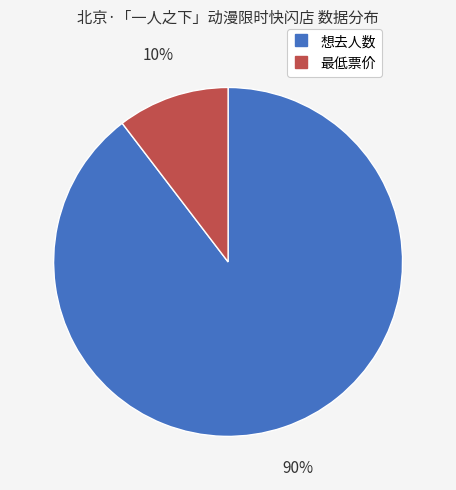

Rank the categories by value from lowest to highest.

最低票价, 想去人数